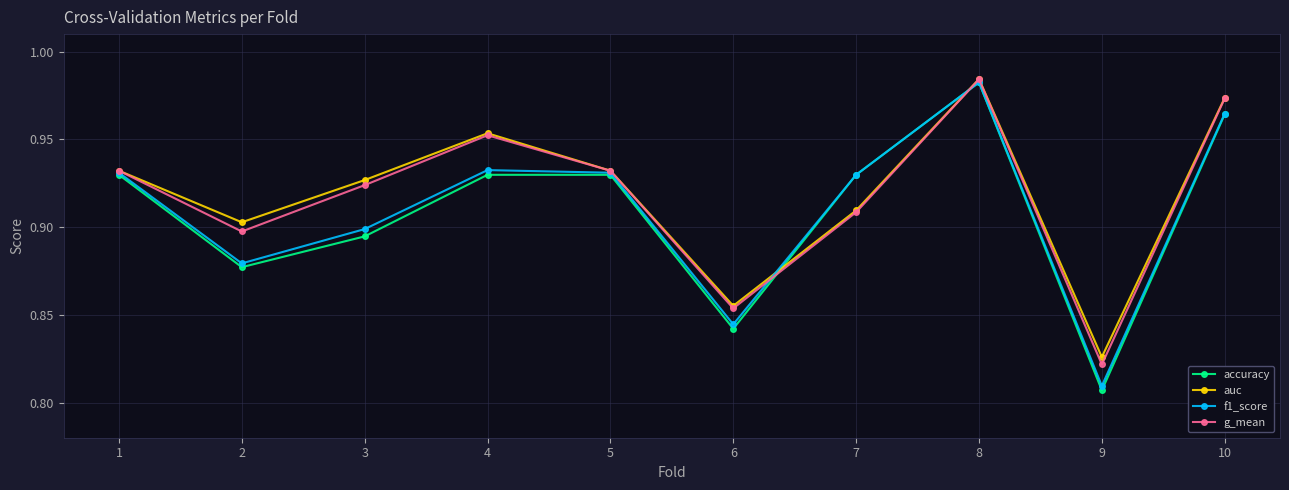

True or false: g_mean has a value of 0.9 at 7.

True